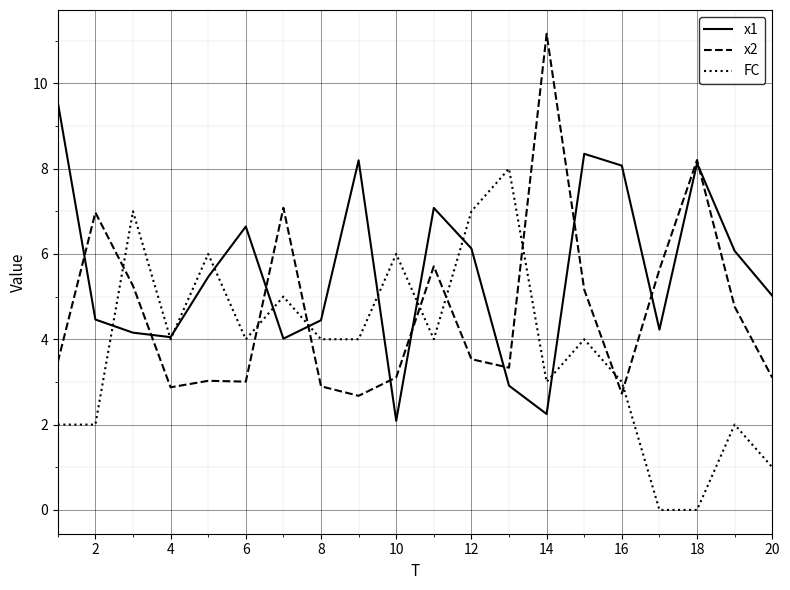

True or false: FC and x2 cross at least once.

True